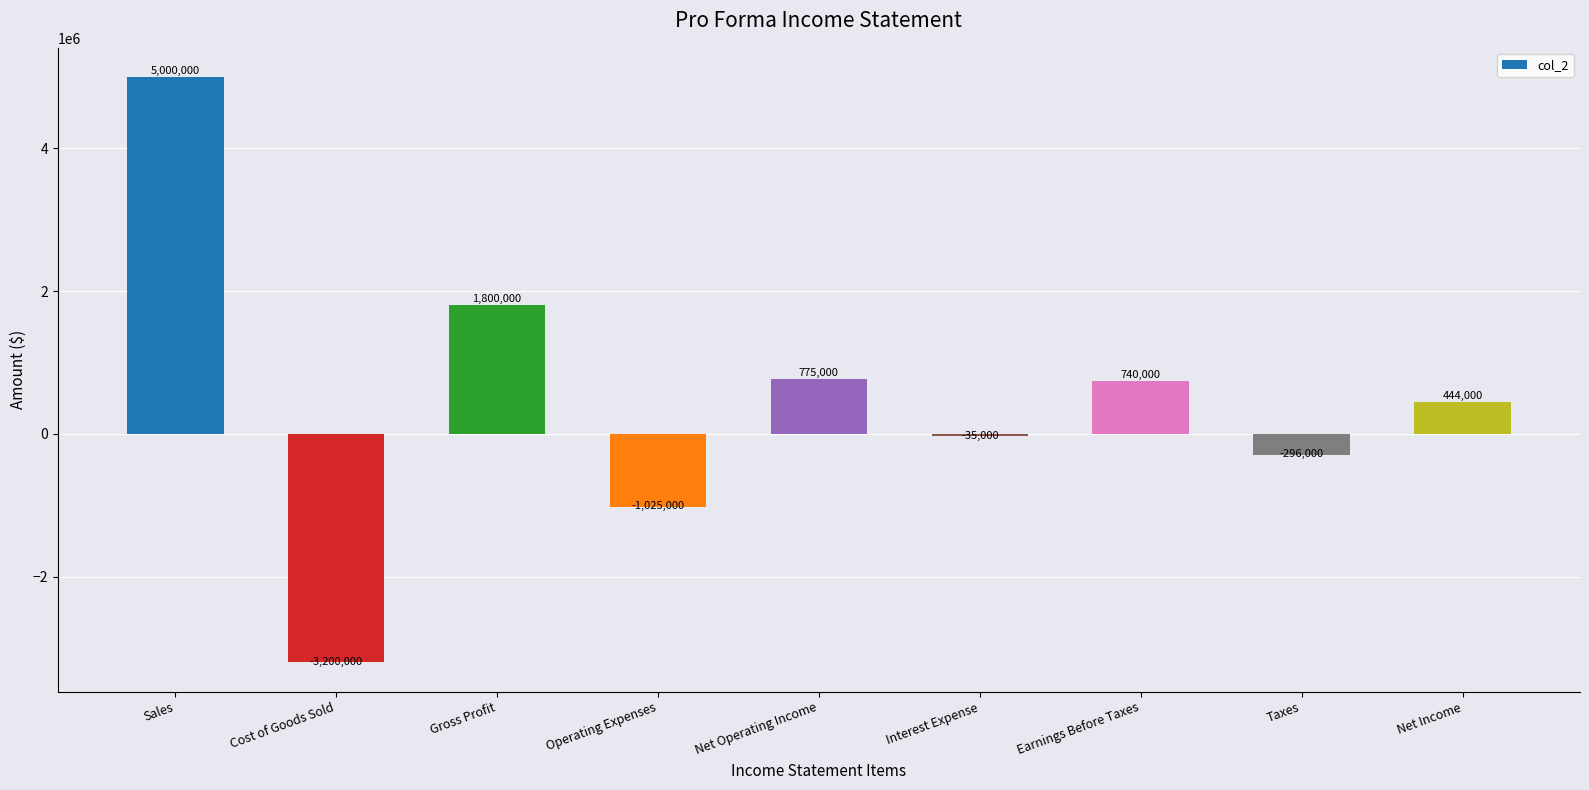

Does the chart contain stacked bars?

No